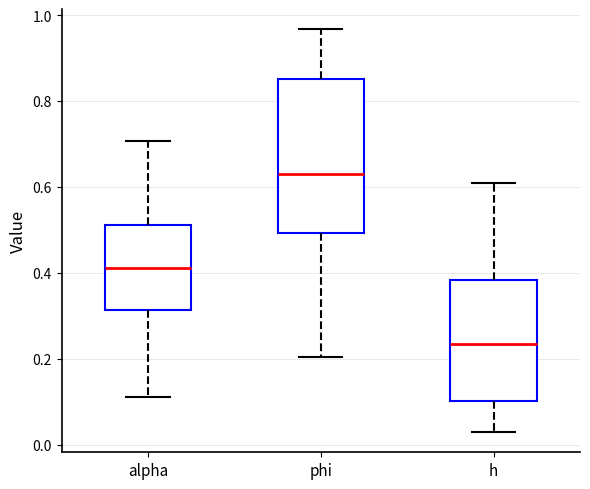

Reading left to right, read every box against the y-axis: the position of its median line, the range the box covers, and the ends of its whiskers. The values are not printed on the chart, so give them approximately, as read against the axis.

alpha: median 0.42, box 0.32 to 0.52, whiskers 0.12 to 0.70
phi: median 0.64, box 0.50 to 0.86, whiskers 0.20 to 0.96
h: median 0.24, box 0.10 to 0.38, whiskers 0.02 to 0.60